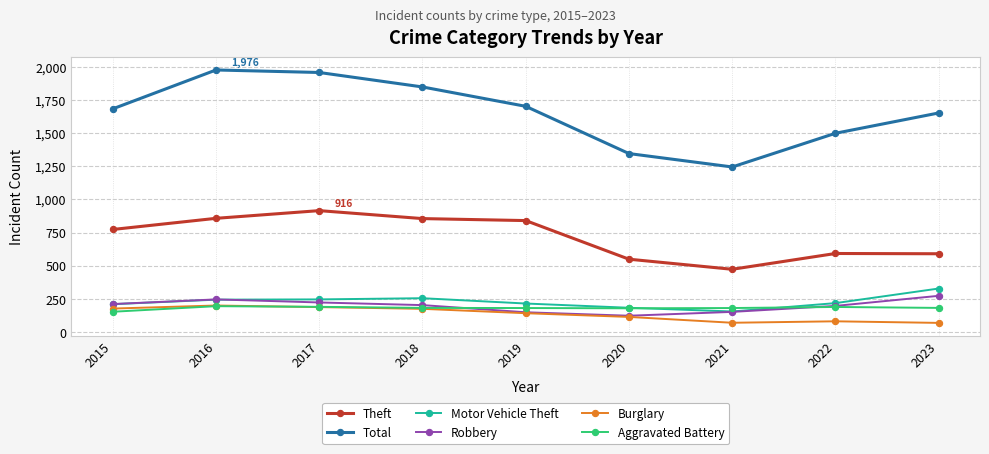

What is the average value of the Total series?

1656